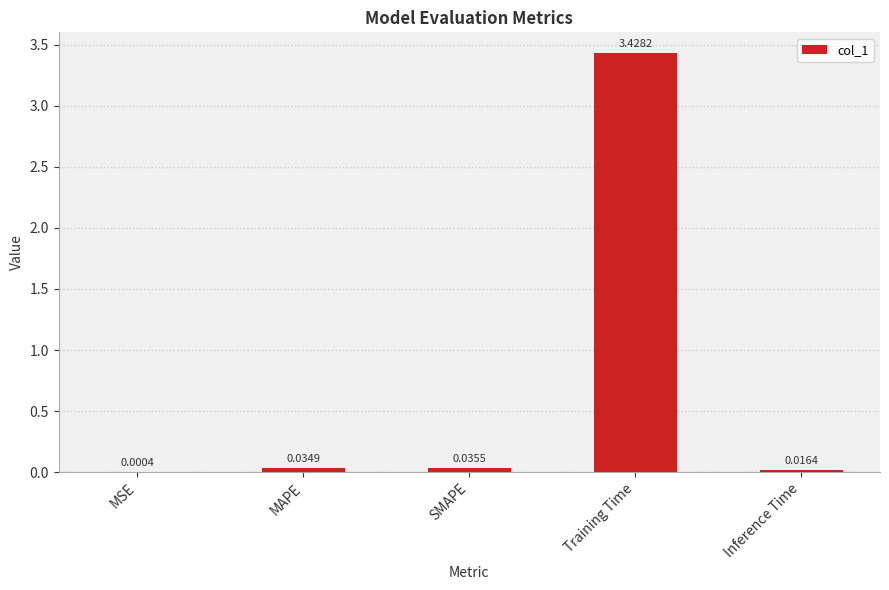

What is the sum of all values?

3.5